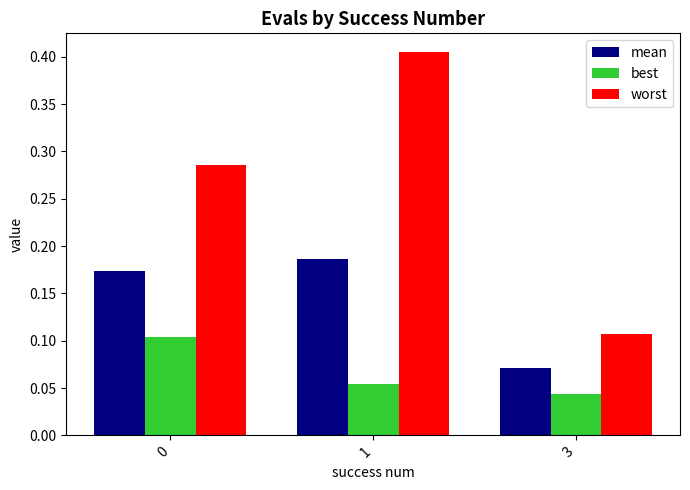

How many data points does each series have?

3